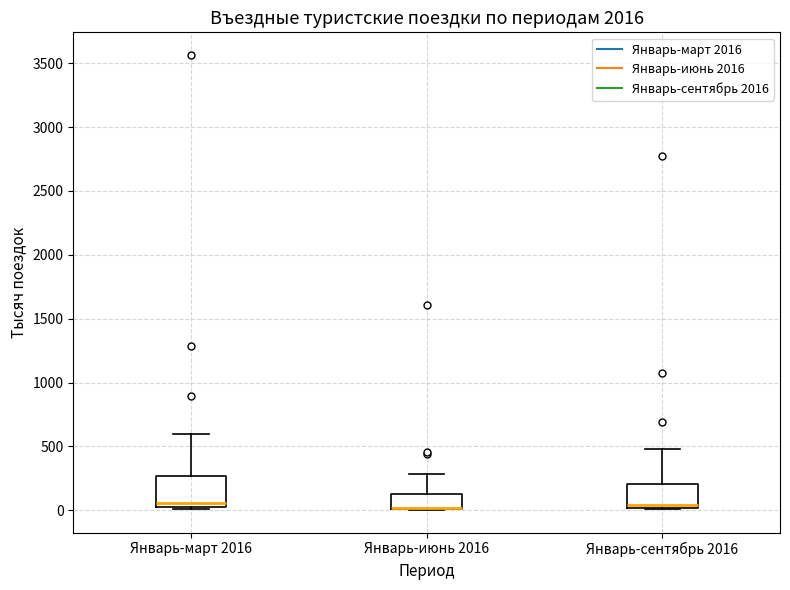

Where does the upper whisker of the box for Январь-сентябрь 2016 end on the y-axis? The values are not printed on the chart, so give them approximately, as read against the axis.

500